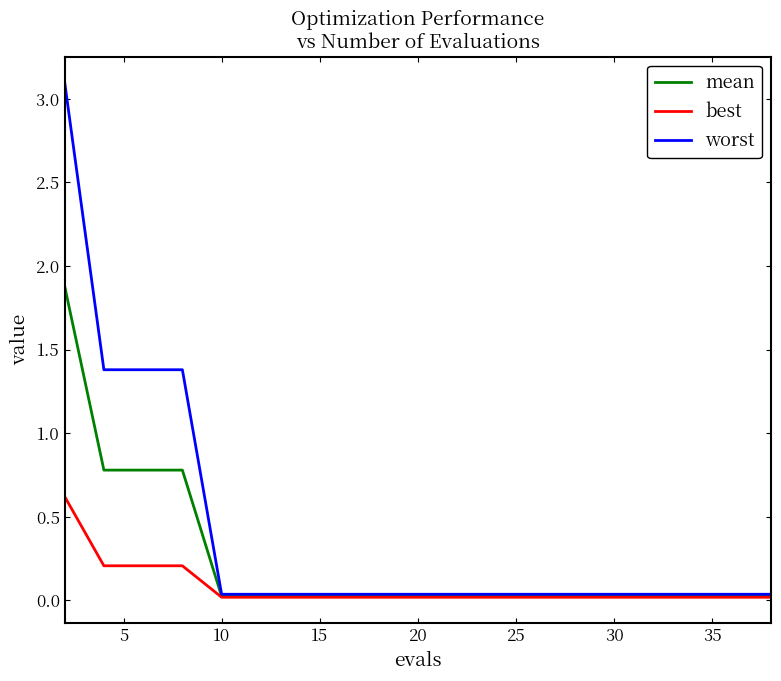

Which series has the widest spread of values?

worst